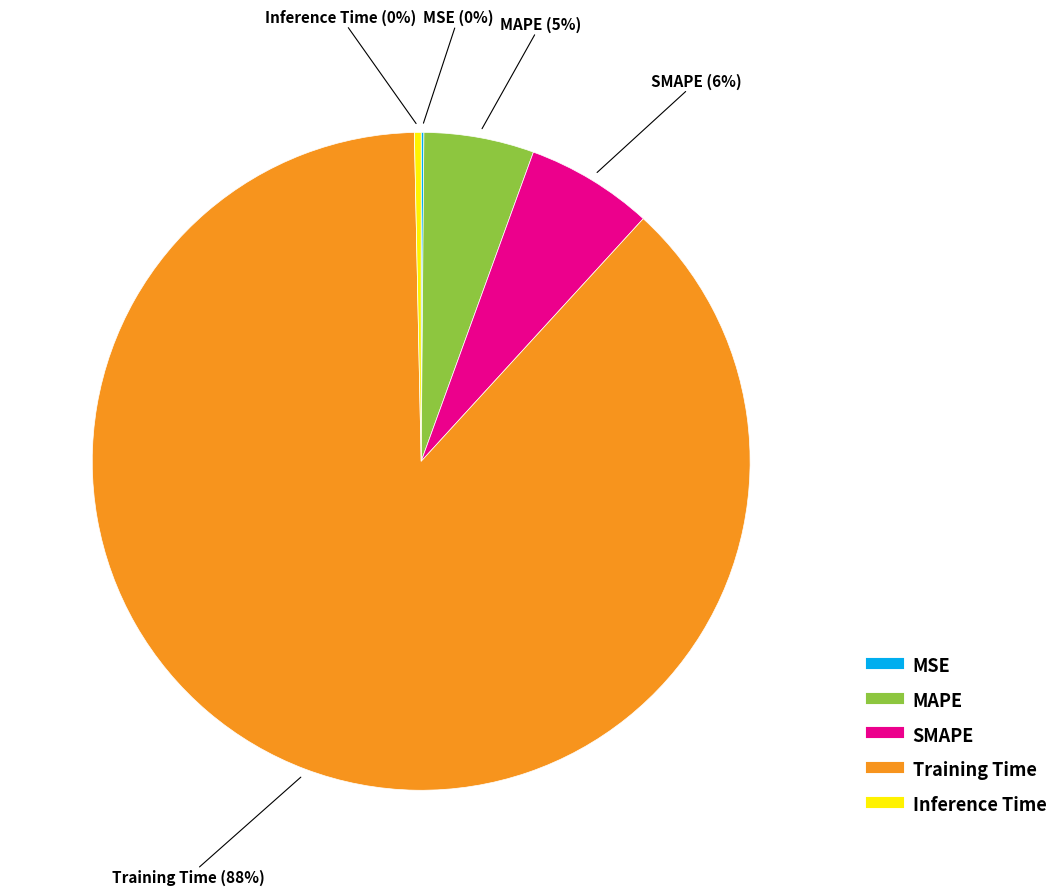

Does any single category account for the majority?

Yes